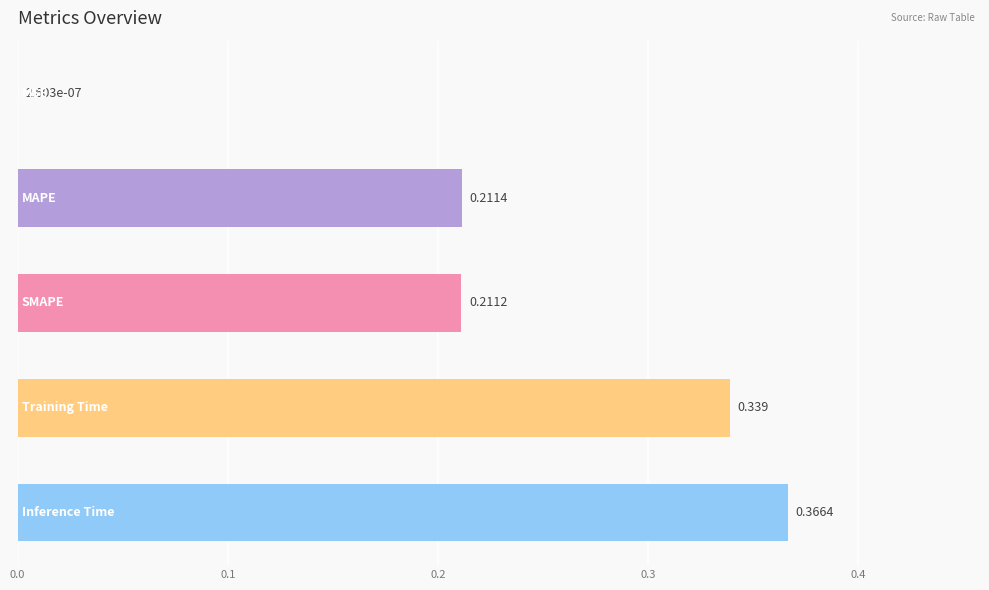

Count the number of categories in the chart.

5